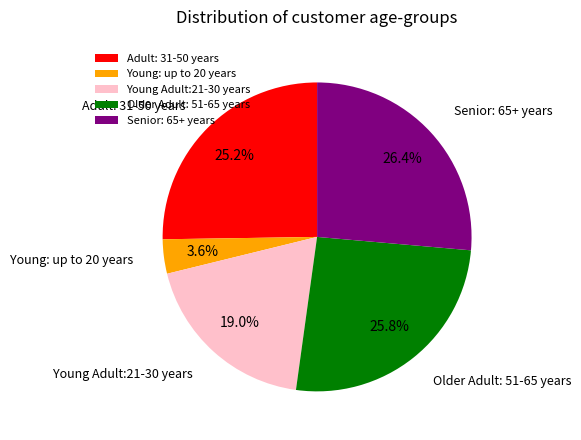

Count the number of slices in the pie.

5